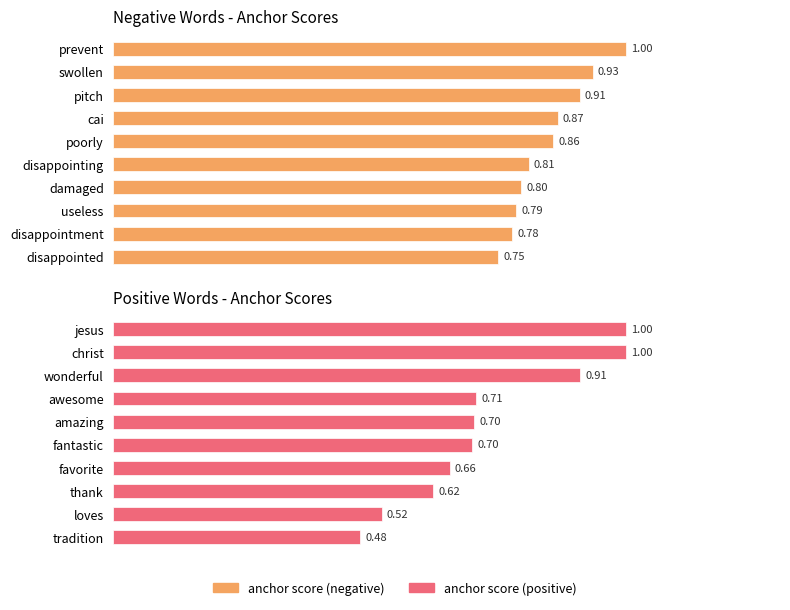

The value of anchor score (negative) at useless is 1.2. True or false?

False